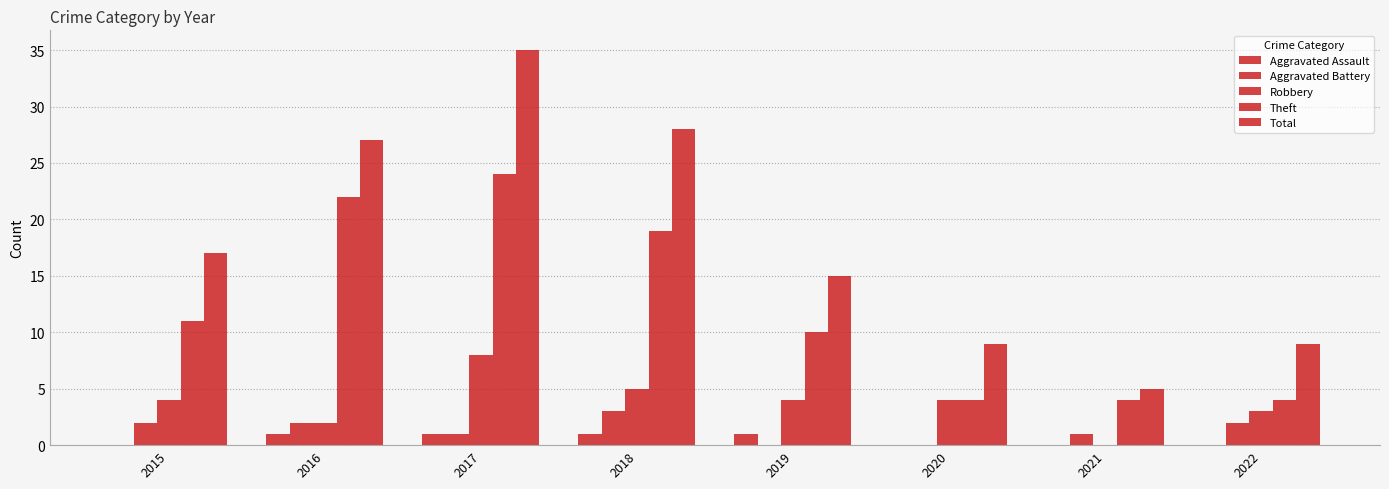

What is the maximum value shown in the chart?

35